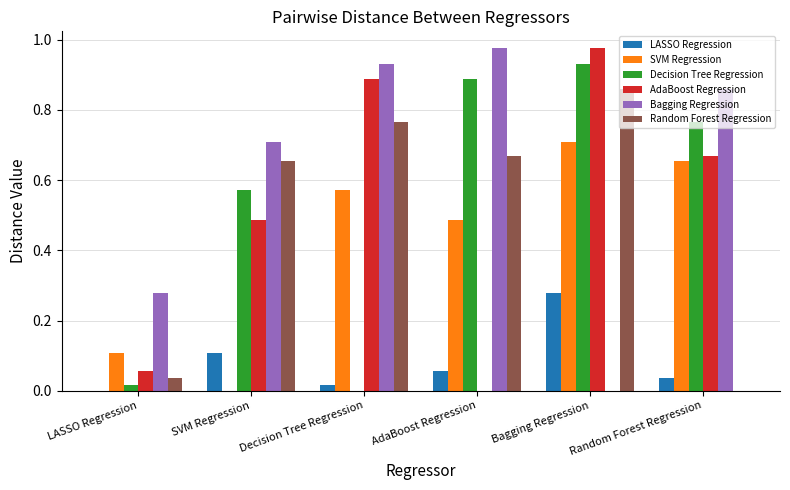

What is the sum of all AdaBoost Regression values?

3.1